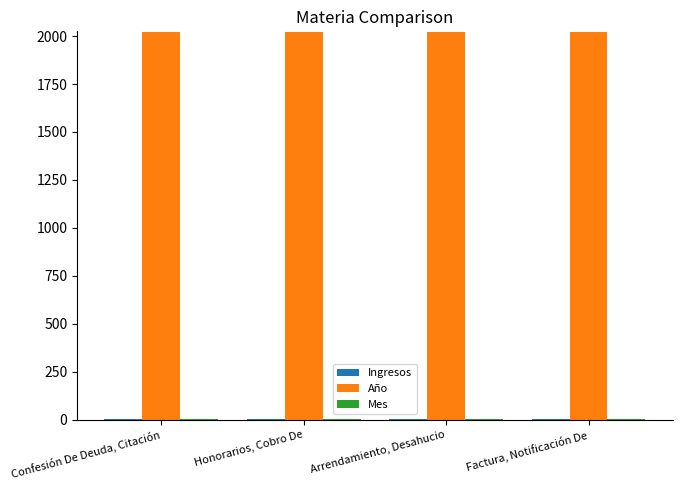

The Año series shows 2020 at Factura, Notificación De. True or false?

True